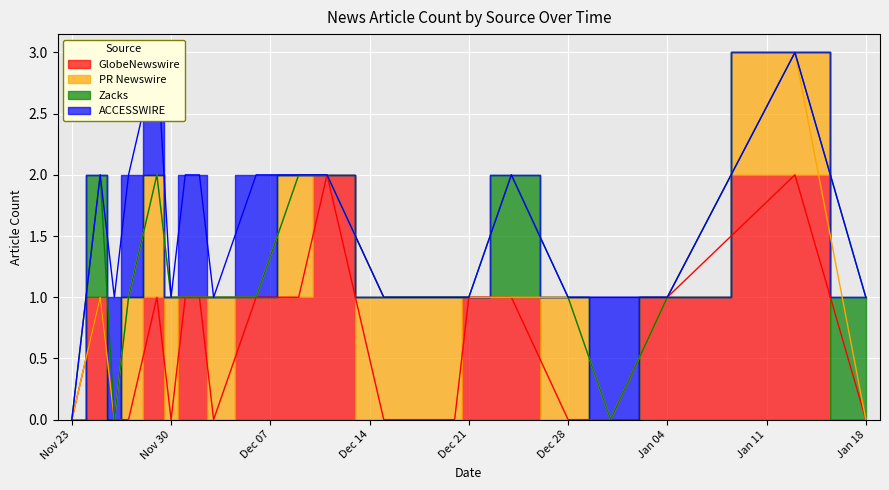

True or false: PR Newswire and GlobeNewswire cross at least once.

True